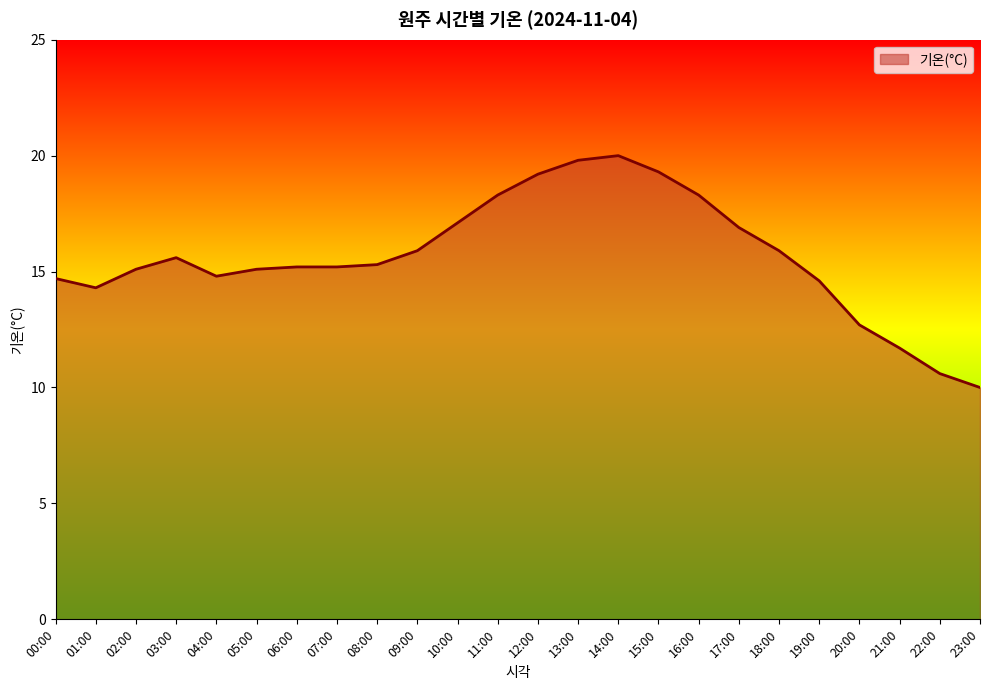

How many lines are shown in the chart?

1